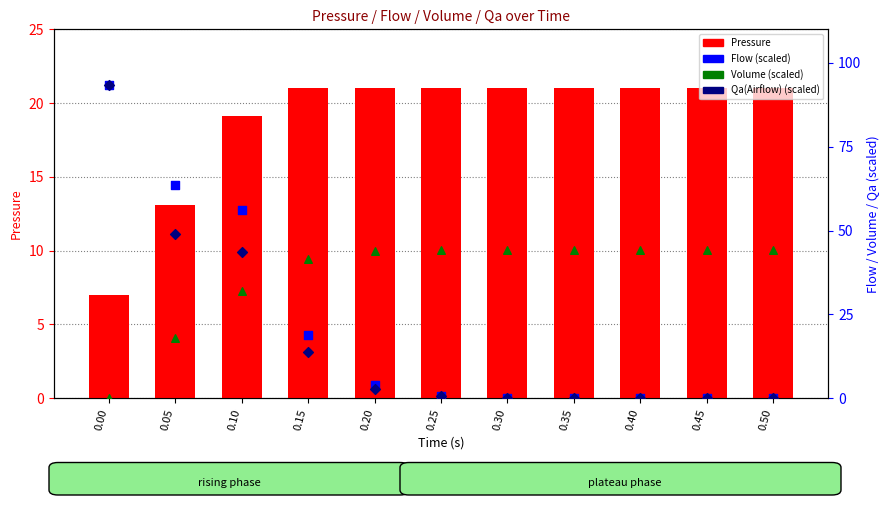

What are all the series names shown in the legend?

Pressure, Flow (scaled), Volume (scaled), Qa(Airflow) (scaled)